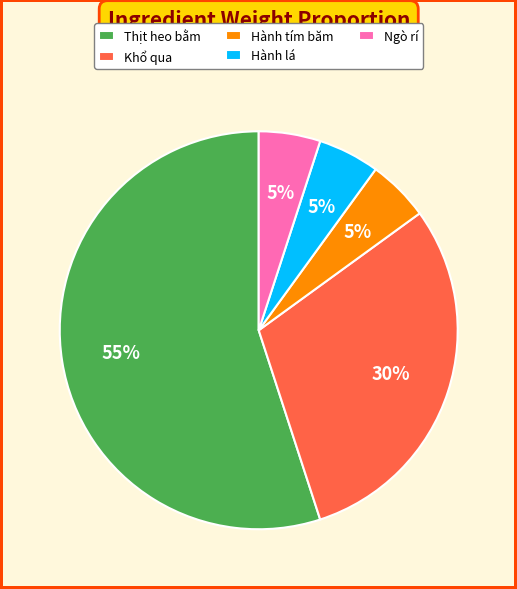

To the nearest percent, what is the average slice percentage?

20%